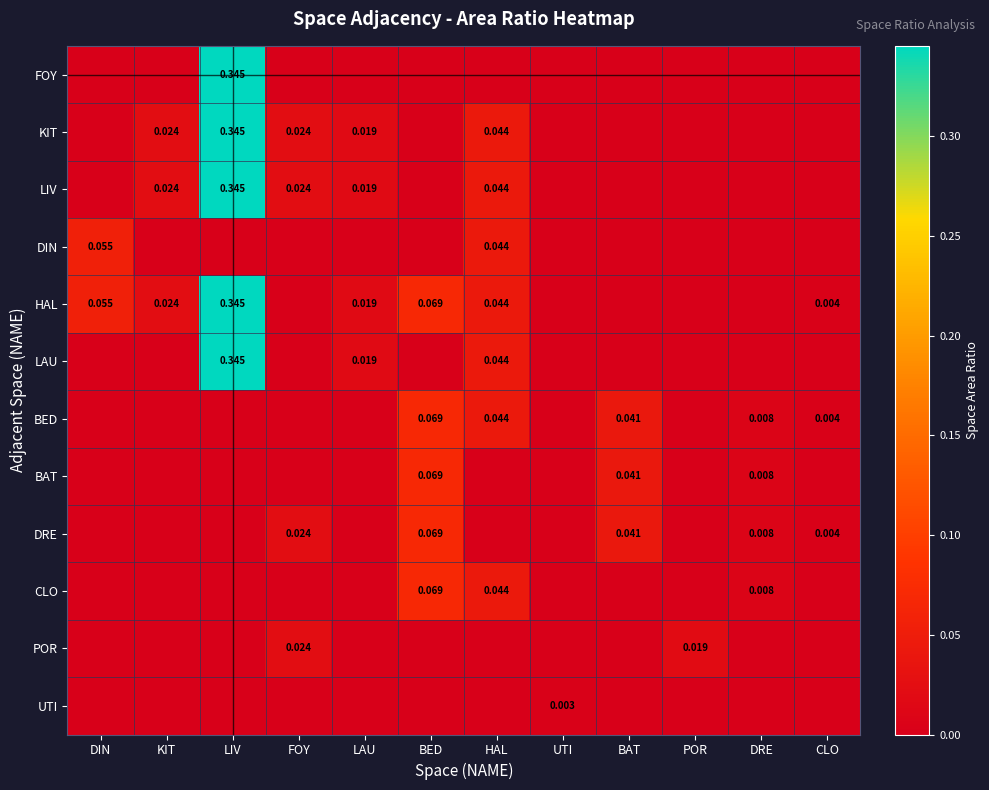

True or false: UTI has a value of -0.0 at DRE.

False